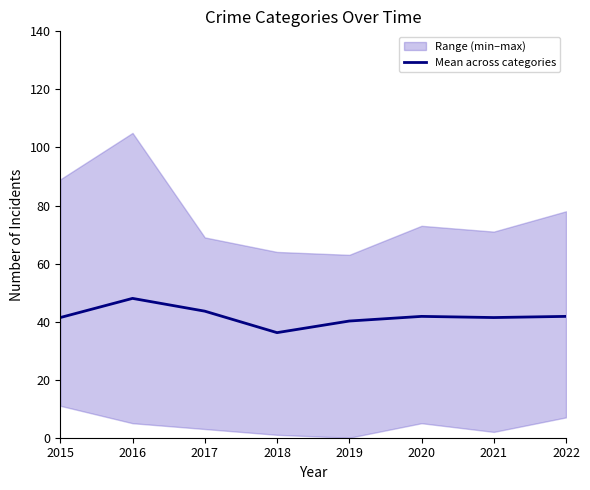

How many points are lower than both their immediate neighbors (excluding endpoints)?

2